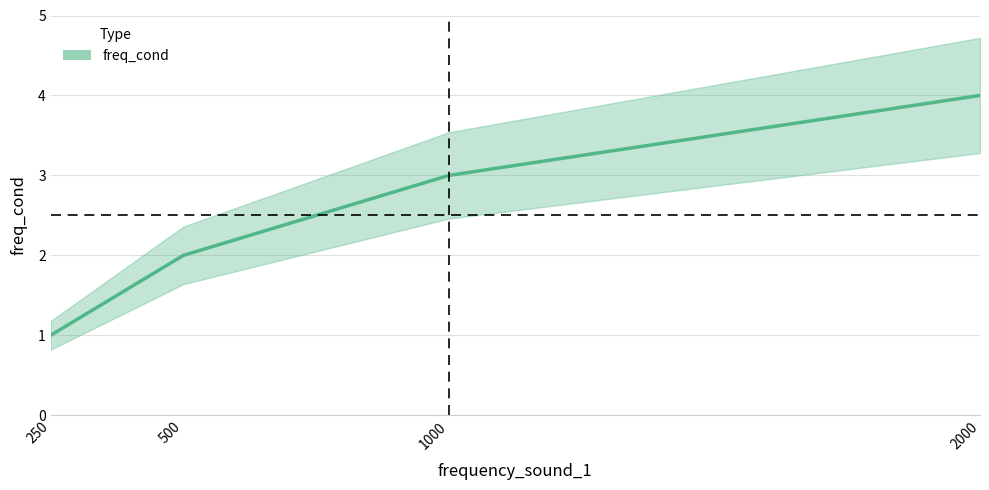

The value at 2000 is 6. True or false?

False